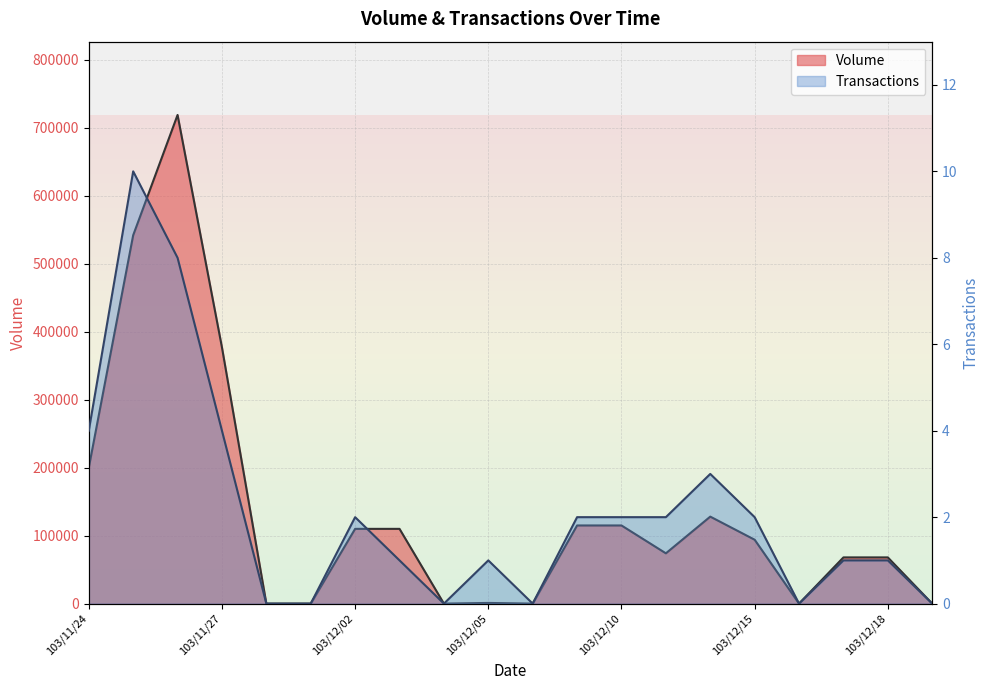

What is the average value of the Transactions series?

2